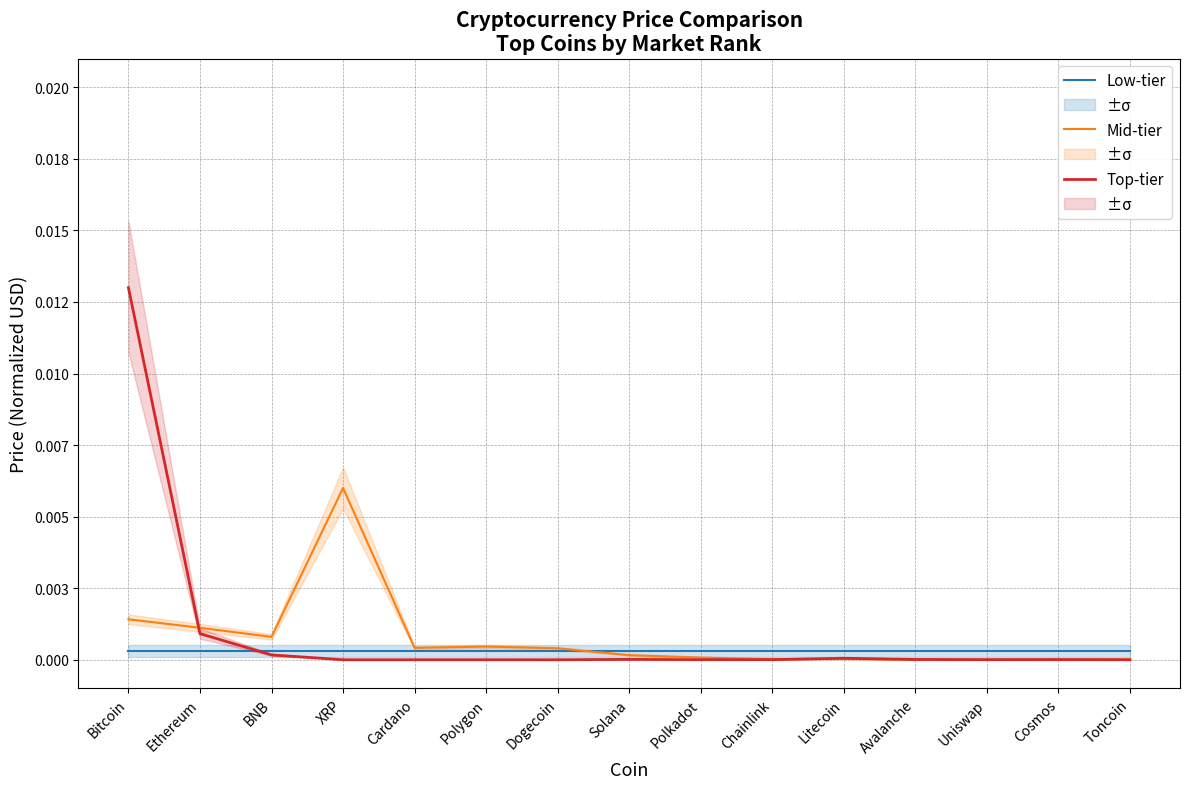

Which category has the highest value across all series?

Bitcoin